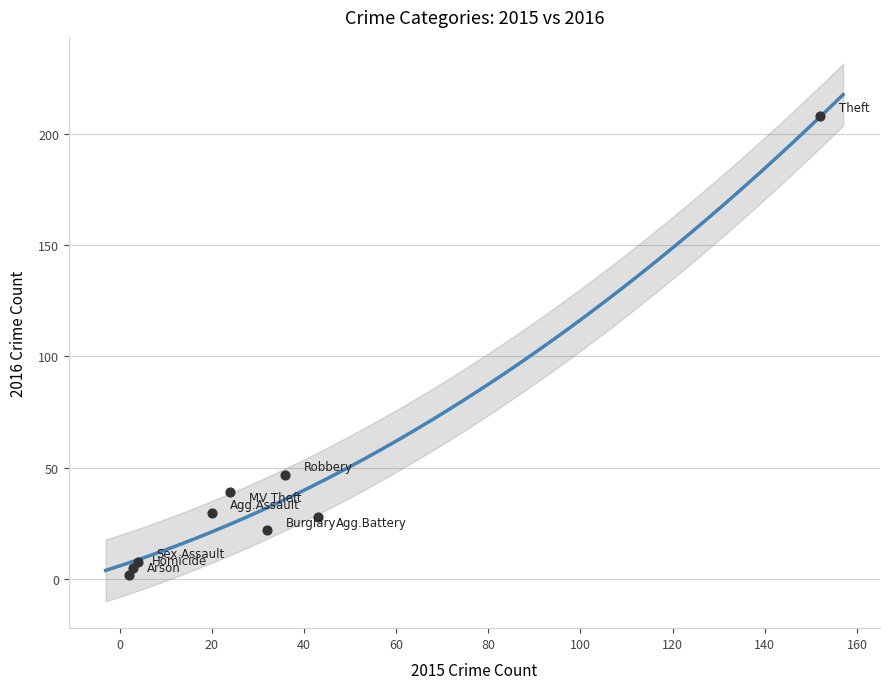

What is the average X value?

35